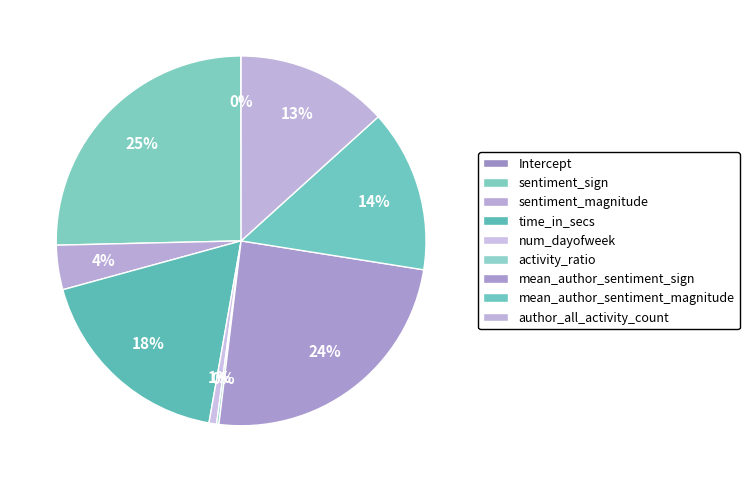

Count the number of slices in the pie.

9